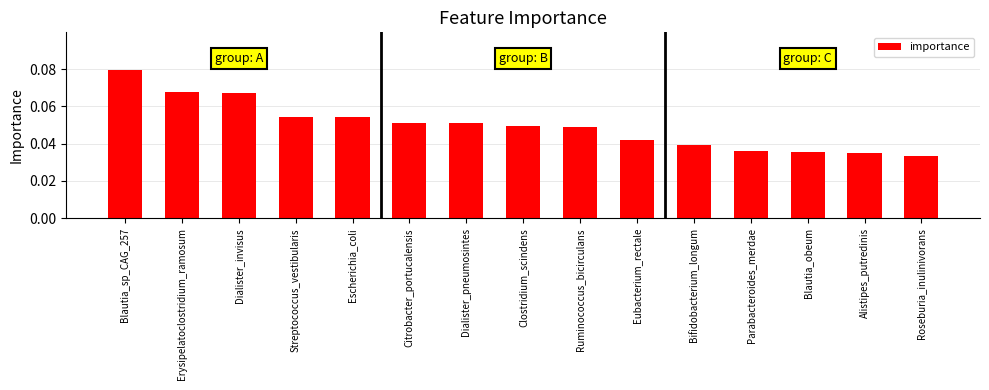

Are the bars grouped side by side (vs. stacked)?

No